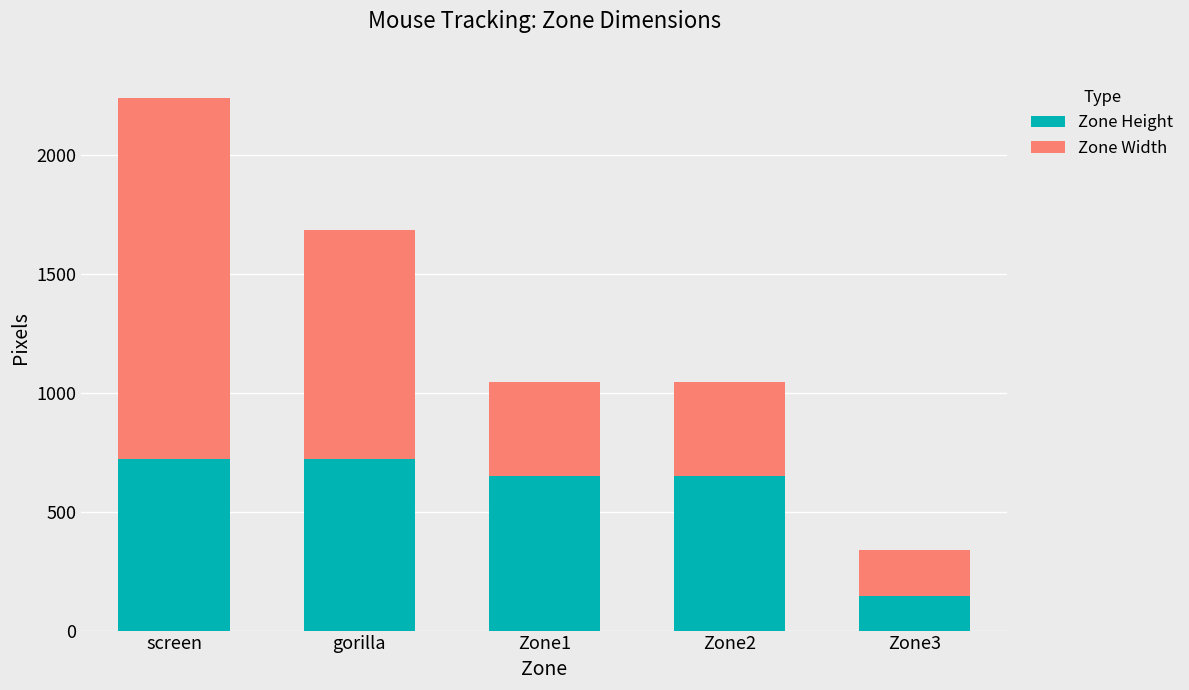

At which category is the sum across all series the highest?

screen